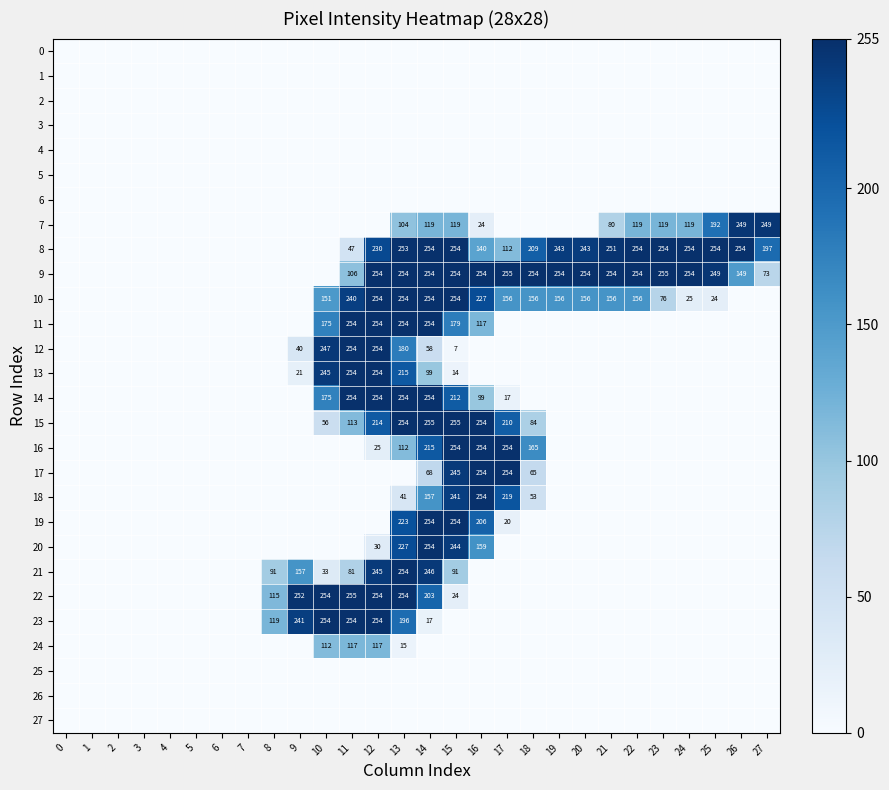

Which series has the largest total across all categories?

9